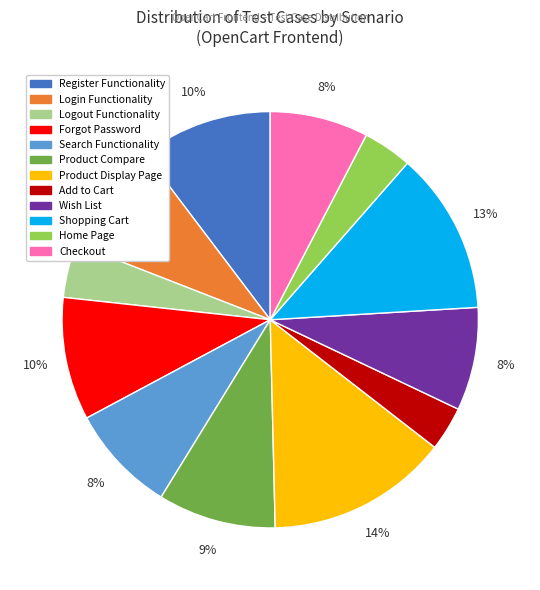

Do Product Compare and Register Functionality together represent more than half of the pie?

No